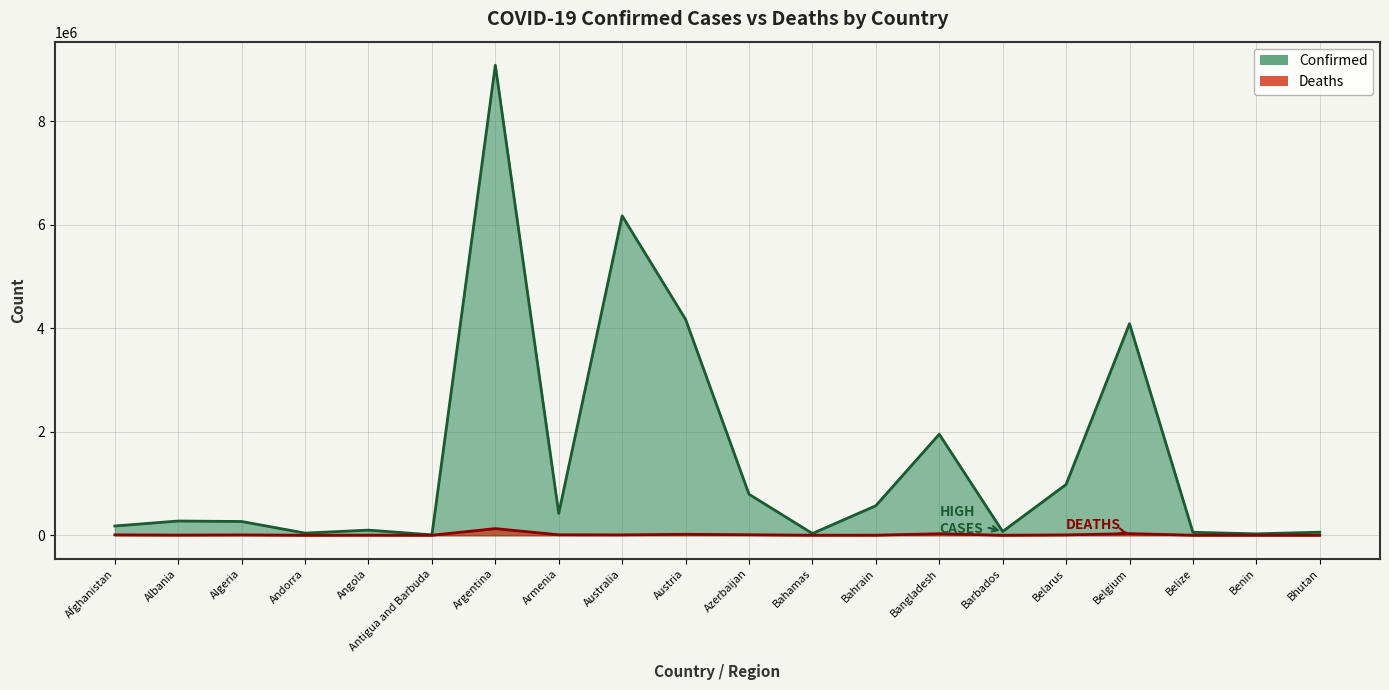

Is it true that Confirmed equals 275266 at Albania?

True